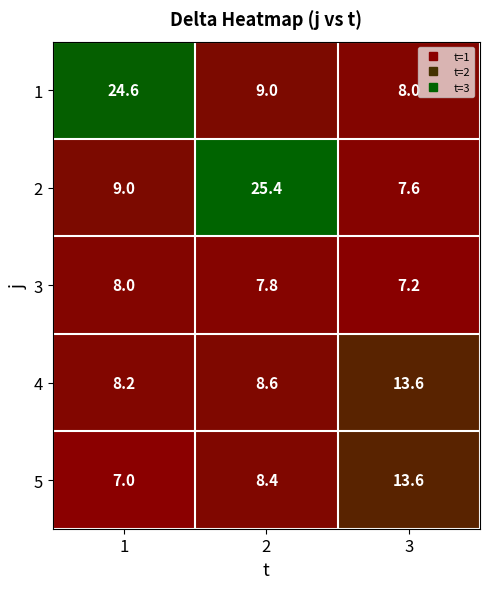

Reading left to right, list all the values displayed in this chart.

1: 1=24.6	2=9.0	3=8.0
2: 1=9.0	2=25.4	3=7.6
3: 1=8.0	2=7.8	3=7.2
4: 1=8.2	2=8.6	3=13.6
5: 1=7.0	2=8.4	3=13.6